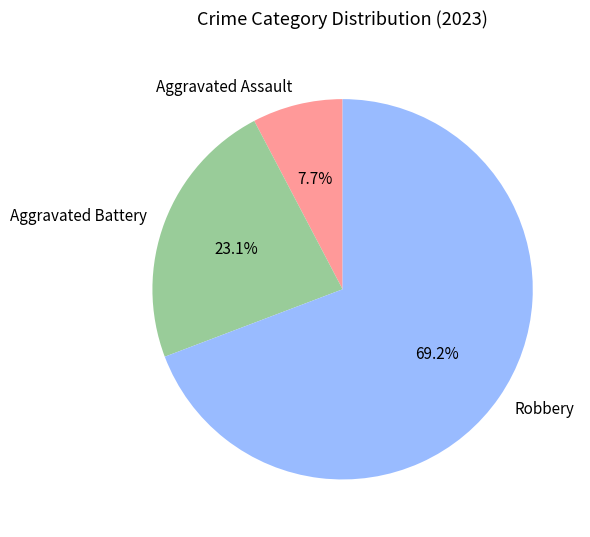

To the nearest percent, what portion does Robbery represent?

69%